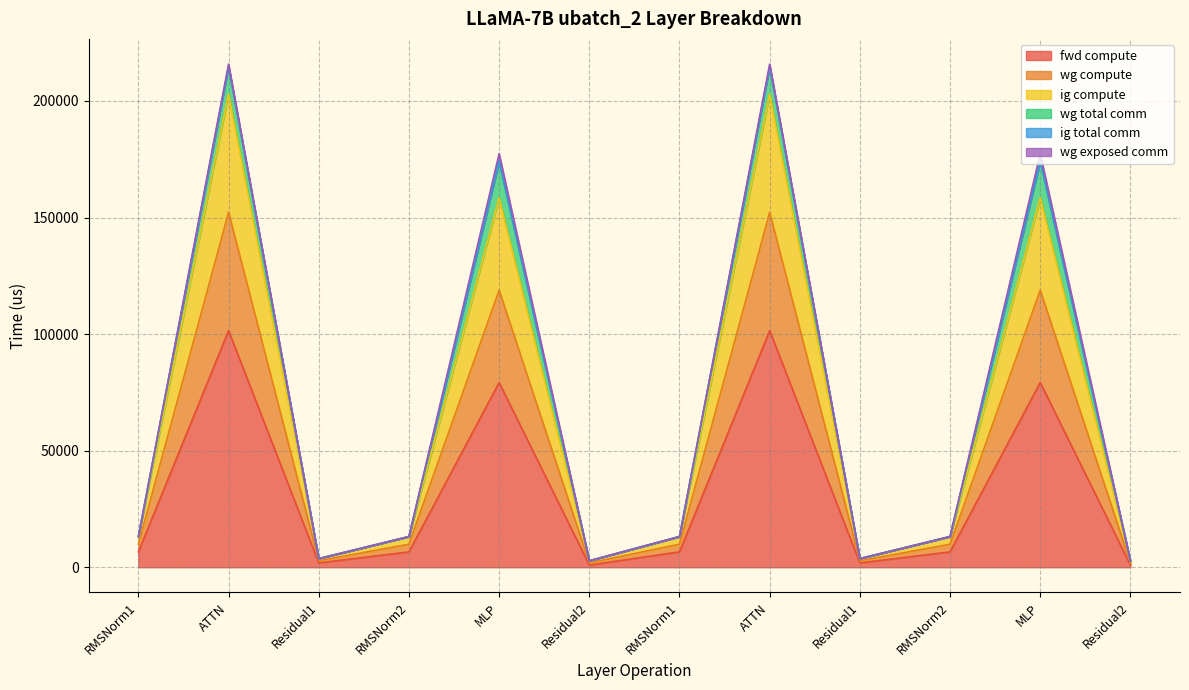

True or false: ig compute and wg compute cross at least once.

False